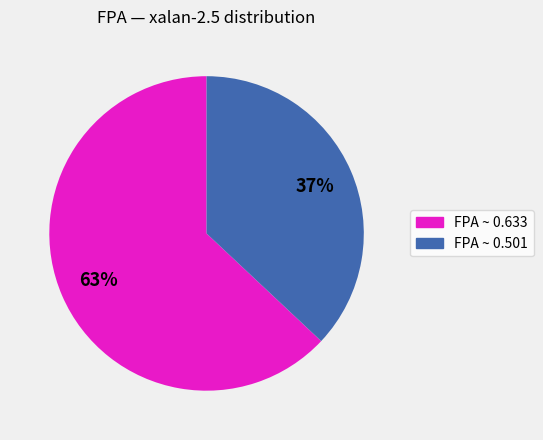

To the nearest percent, what is the average slice percentage?

50%